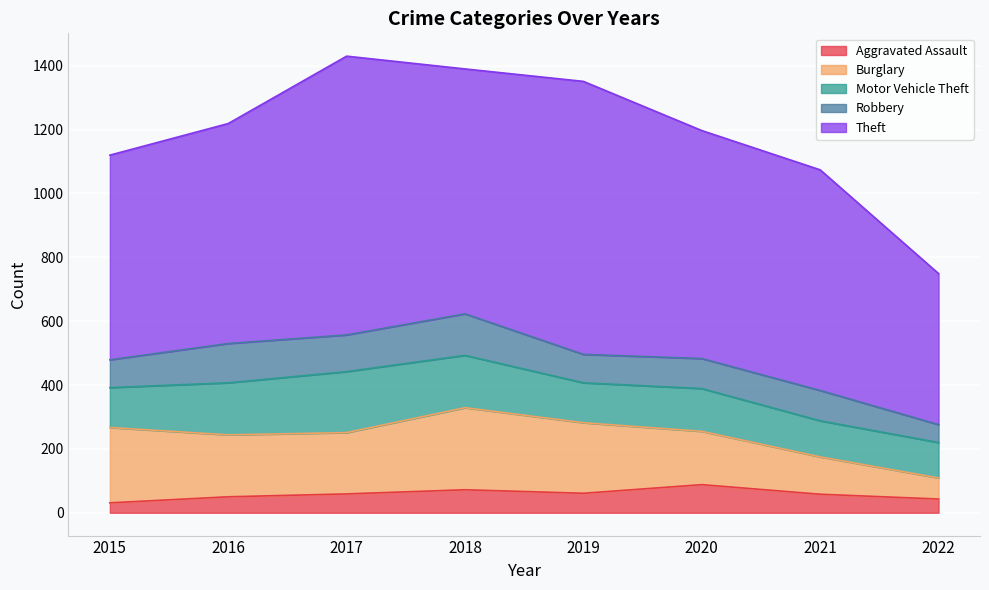

What is the total value across all series at 2017?

1430